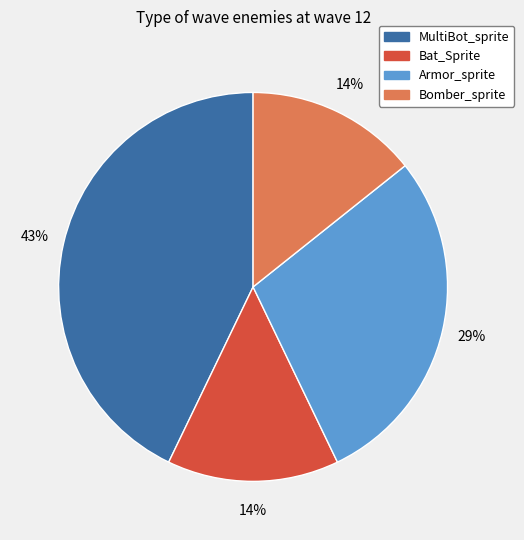

Is there a majority slice in this chart?

No